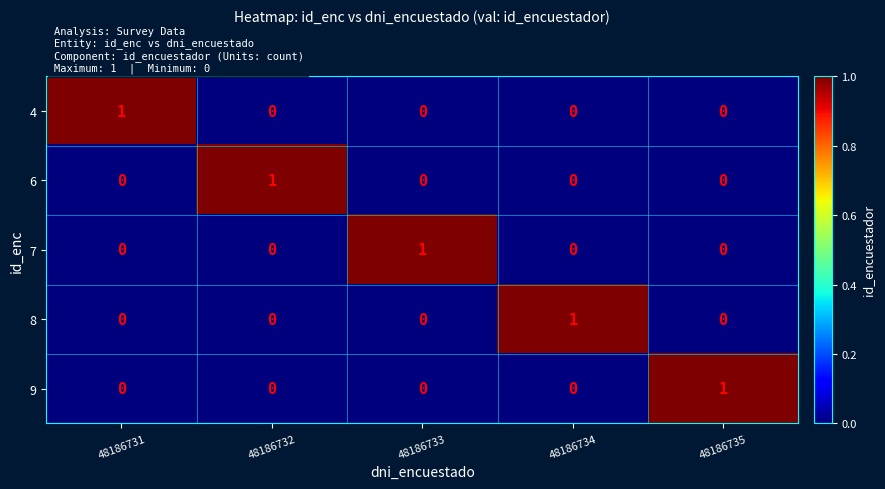

True or false: 9 has a value of 0 at 48186732.

True